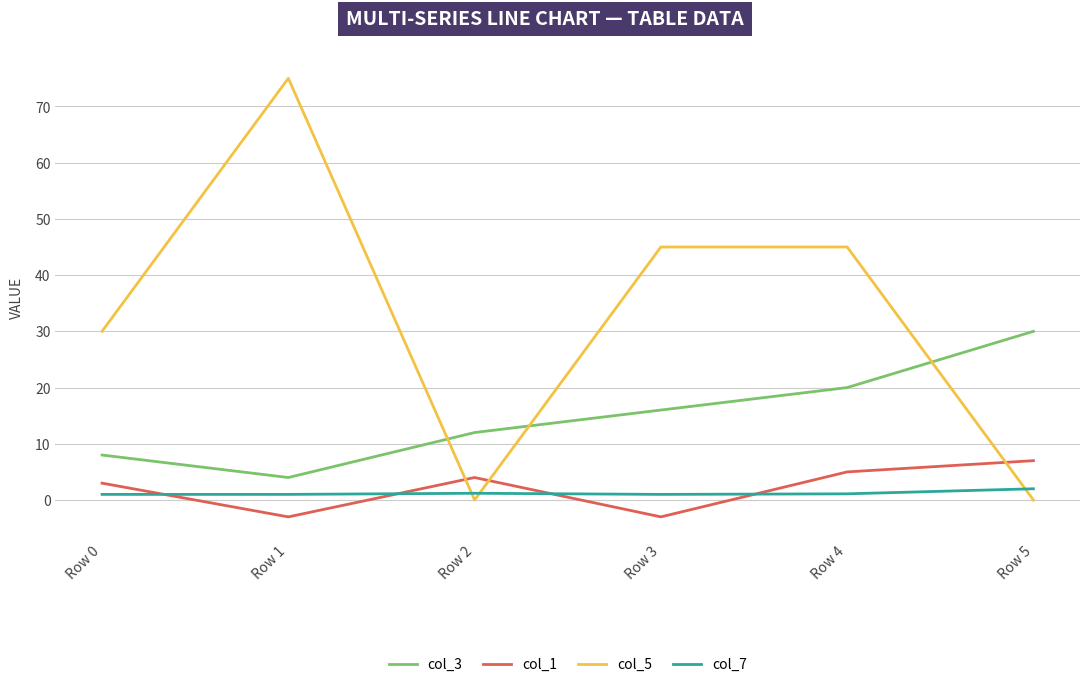

Rank the series by their maximum value, from lowest to highest.

col_7, col_1, col_3, col_5